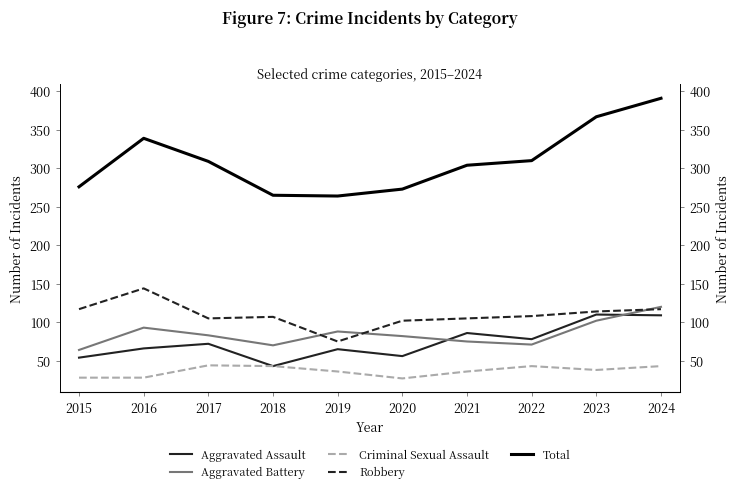

Which series has the largest total across all categories?

Total